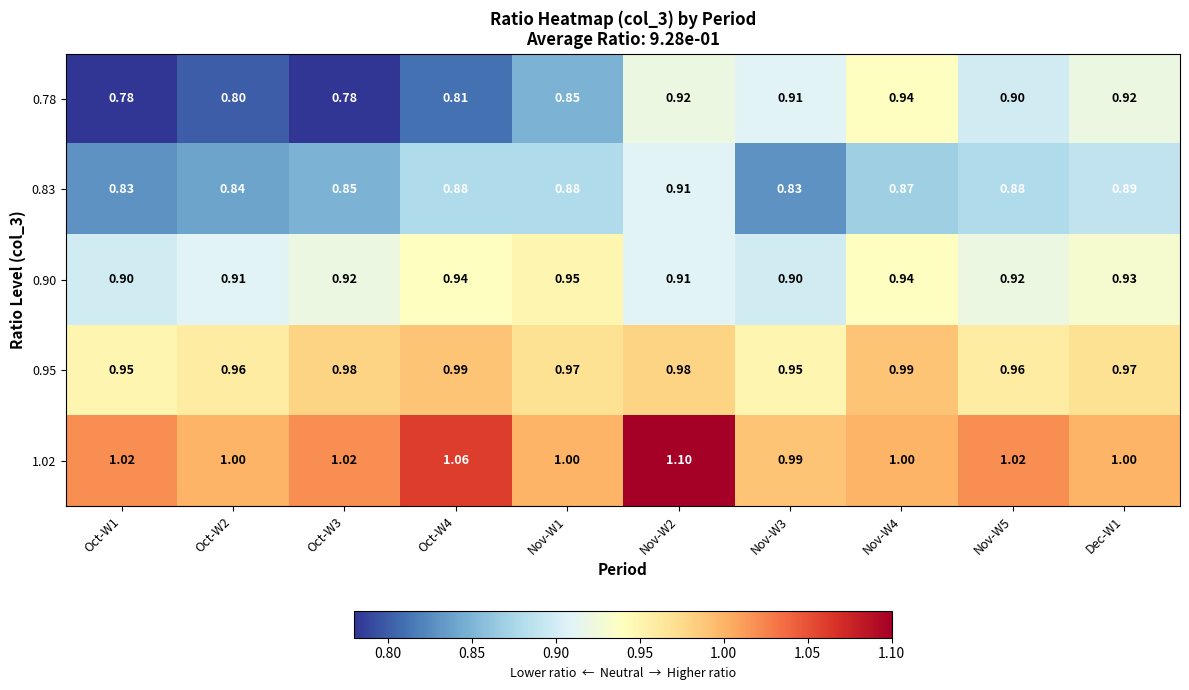

Is the value of 1.02 at Nov-W1 greater than the value of 0.95 at Oct-W4?

Yes